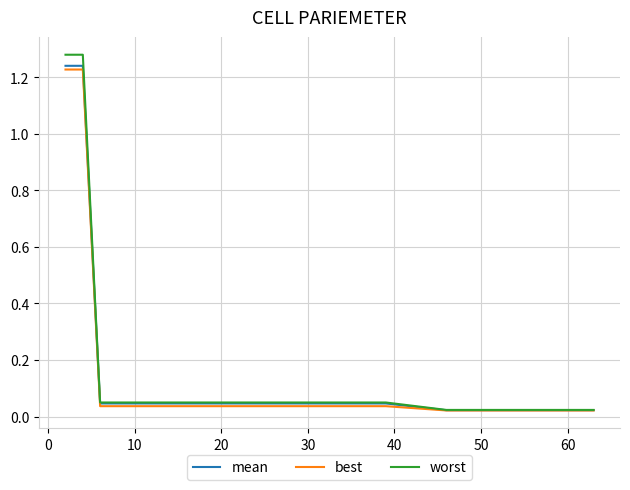

Which series has the largest range (max minus min)?

worst